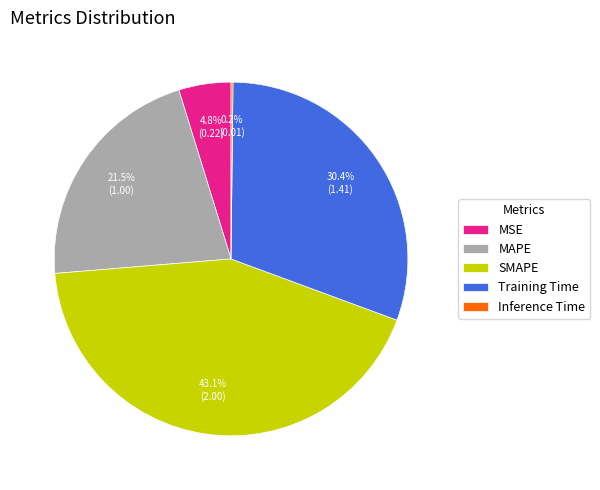

Which category has the biggest portion of the pie?

SMAPE